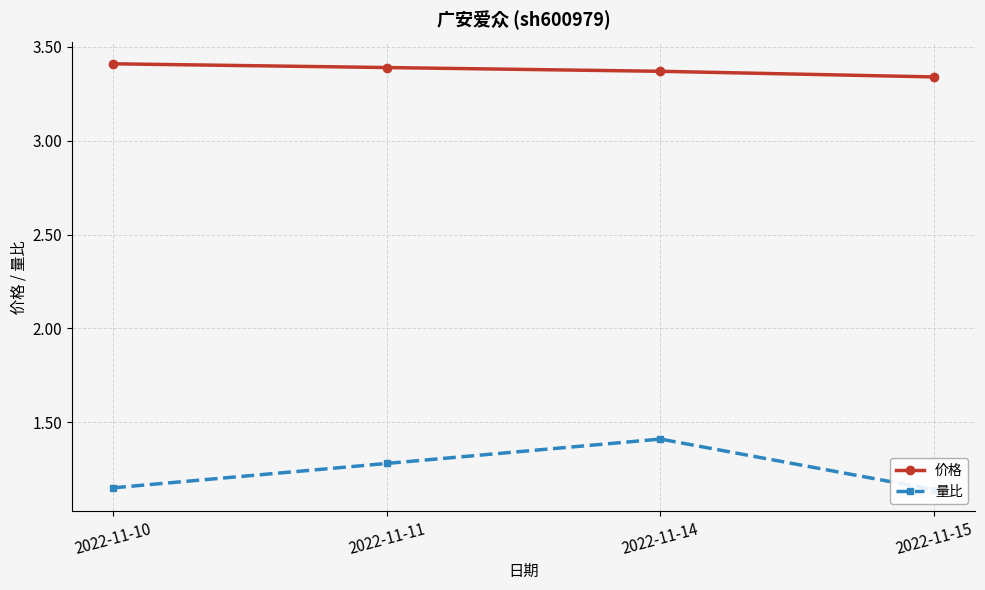

What is the value of the 价格 point at the 1st from the left?

3.4